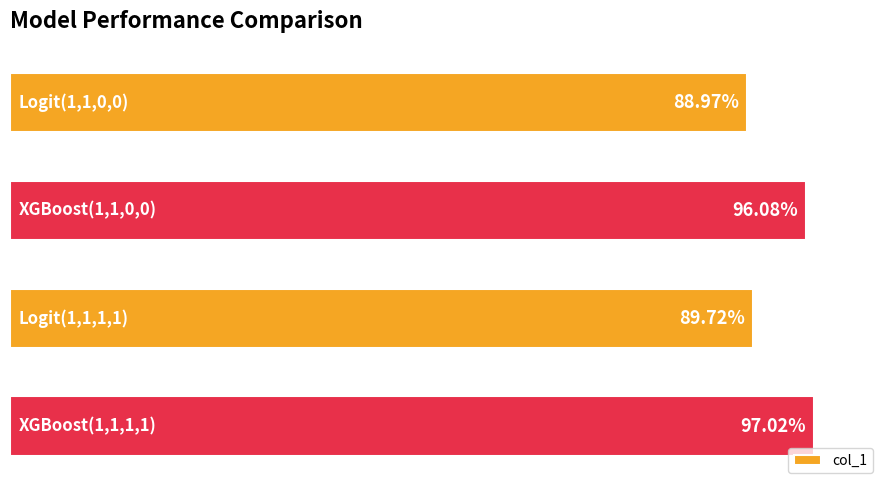

What is the smallest value displayed?

0.9